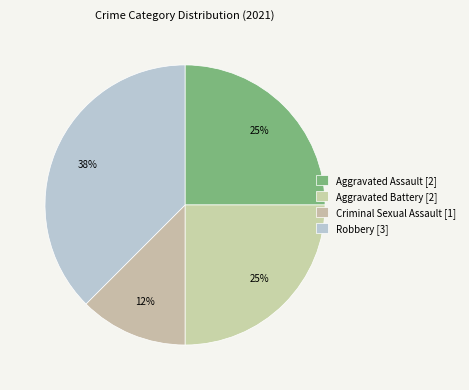

Which slice is the smallest?

Criminal Sexual Assault